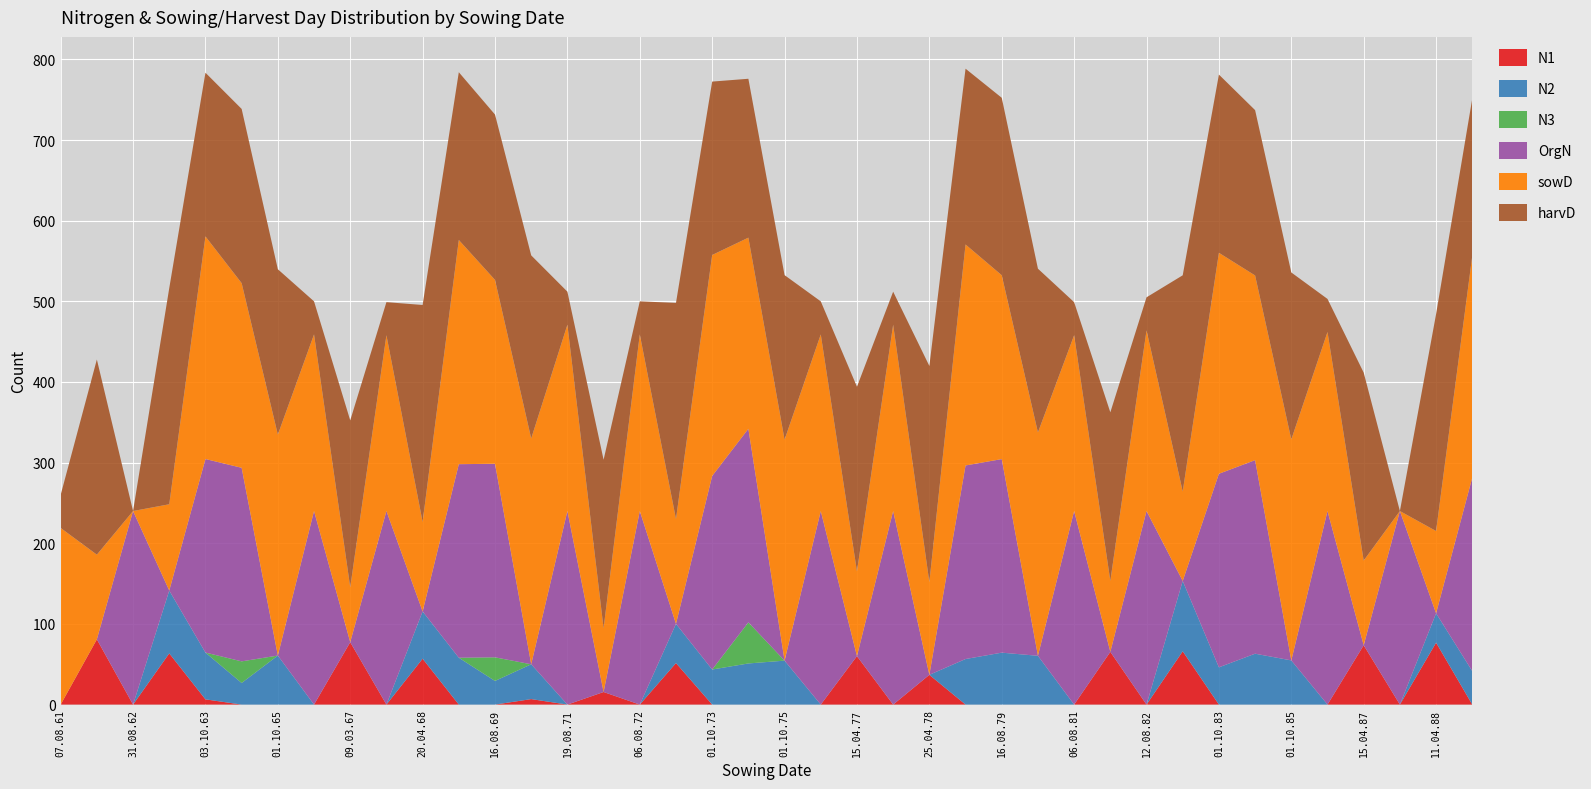

Reading left to right, list all the values displayed in this chart.

N1: 0.0	80.9	0.0	63.5	6.5	0.0	0.0	0.0	77.4	0.0	56.9	0.0	0.0	6.8	0.0	15.6	0.0	51.5	0.0	0.0	0.0	0.0	60.1	0.0	36.9	0.0	0.0	0.0	0.0	65.4	0.0	66.1	0.0	0.0	0.0	0.0	73.6	0.0	76.8	0.0
N2: 0.0	0.0	0.0	77.9	58.0	26.8	60.8	0.0	0.0	0.0	58.6	58.1	29.3	43.2	0.0	0.0	0.0	48.6	43.5	51.0	54.5	0.0	0.0	0.0	0.0	56.5	64.4	60.5	0.0	0.0	0.0	87.2	46.2	63.1	54.8	0.0	0.0	0.0	36.4	41.5
N3: 0.0	0.0	0.0	0.0	0.0	26.8	0.0	0.0	0.0	0.0	0.0	0.0	29.3	0.0	0.0	0.0	0.0	0.0	0.0	51.0	0.0	0.0	0.0	0.0	0.0	0.0	0.0	0.0	0.0	0.0	0.0	0.0	0.0	0.0	0.0	0.0	0.0	0.0	0.0	0.0
OrgN: 0.0	0.0	240.0	0.0	240.0	240.0	0.0	240.0	0.0	240.0	0.0	240.0	240.0	0.0	240.0	0.0	240.0	0.0	240.0	240.0	0.0	240.0	0.0	240.0	0.0	240.0	240.0	0.0	240.0	0.0	240.0	0.0	240.0	240.0	0.0	240.0	0.0	240.0	0.0	240.0
sowD: 219.0	105.0	0.0	107.0	276.0	229.0	274.0	219.0	68.0	218.0	111.0	278.0	228.0	280.0	231.0	79.0	219.0	130.0	274.0	237.0	274.0	219.0	105.0	231.0	115.0	274.0	228.0	277.0	218.0	88.0	224.0	111.0	274.0	229.0	274.0	222.0	105.0	0.0	102.0	275.0
harvD: 41.0	242.0	0.0	268.0	203.0	216.0	205.0	41.0	207.0	41.0	269.0	208.0	205.0	227.0	41.0	209.0	41.0	268.0	215.0	197.0	204.0	41.0	229.0	41.0	268.0	218.0	220.0	203.0	41.0	209.0	41.0	268.0	221.0	205.0	207.0	41.0	233.0	0.0	269.0	195.0